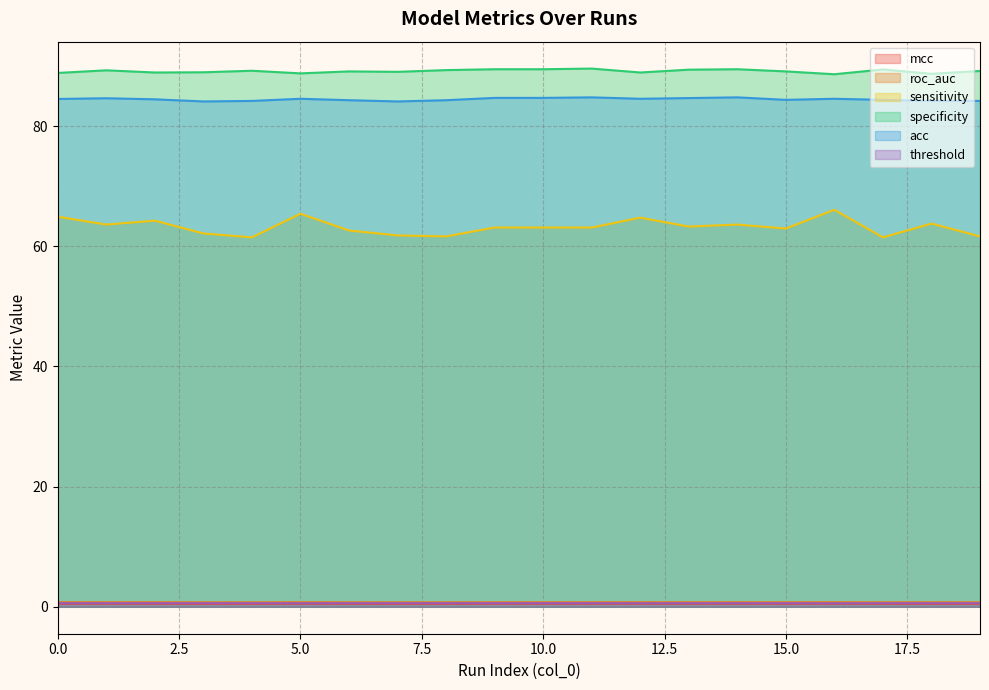

What is the value of the mcc point at the 6th from the left?

0.5